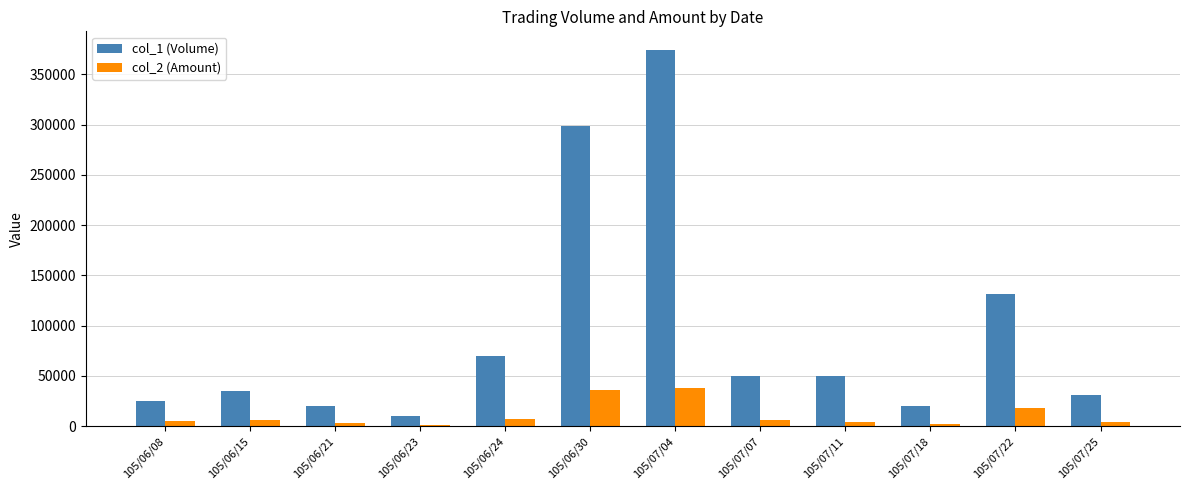

What is the label of the 7th bar from the left?

105/07/04